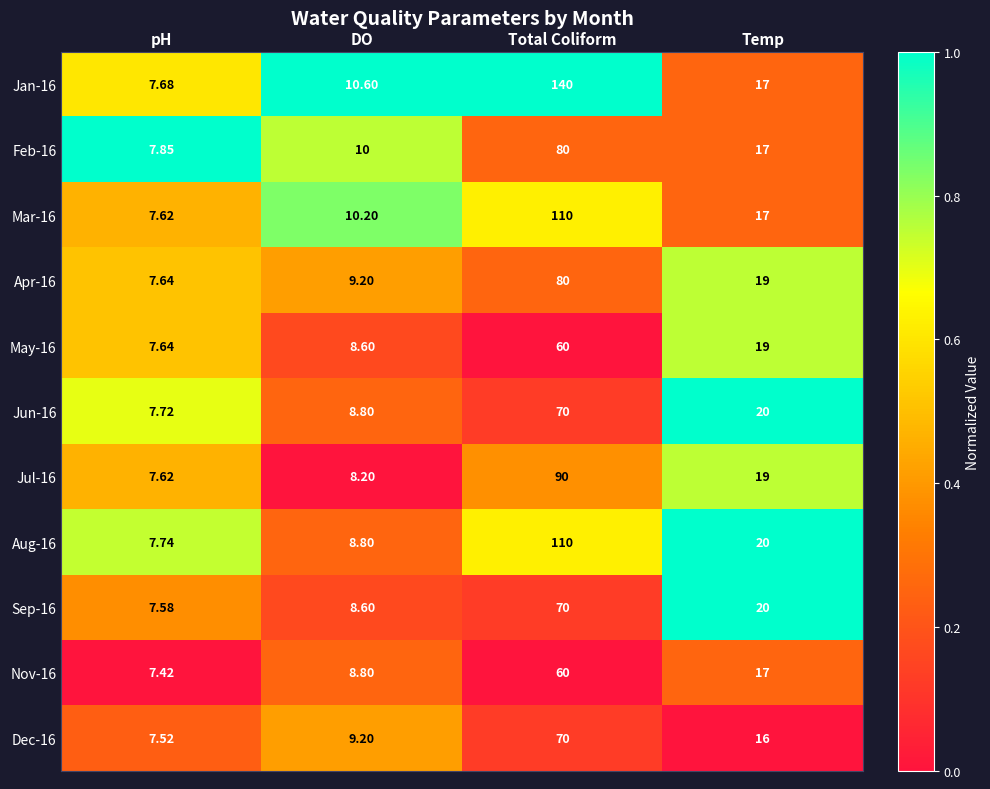

At which label is Sep-16 closest to 38?

Temp